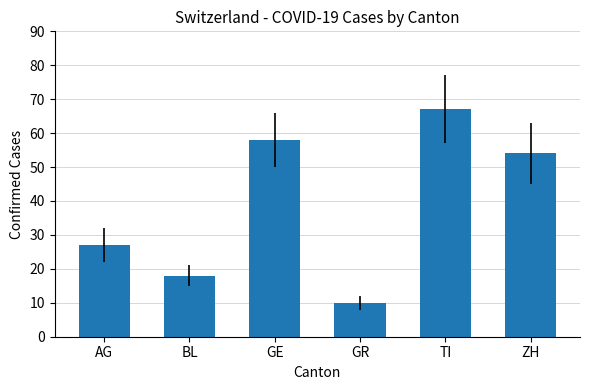

Reading left to right, extract all data points from this chart.

27	18	58	10	67	54